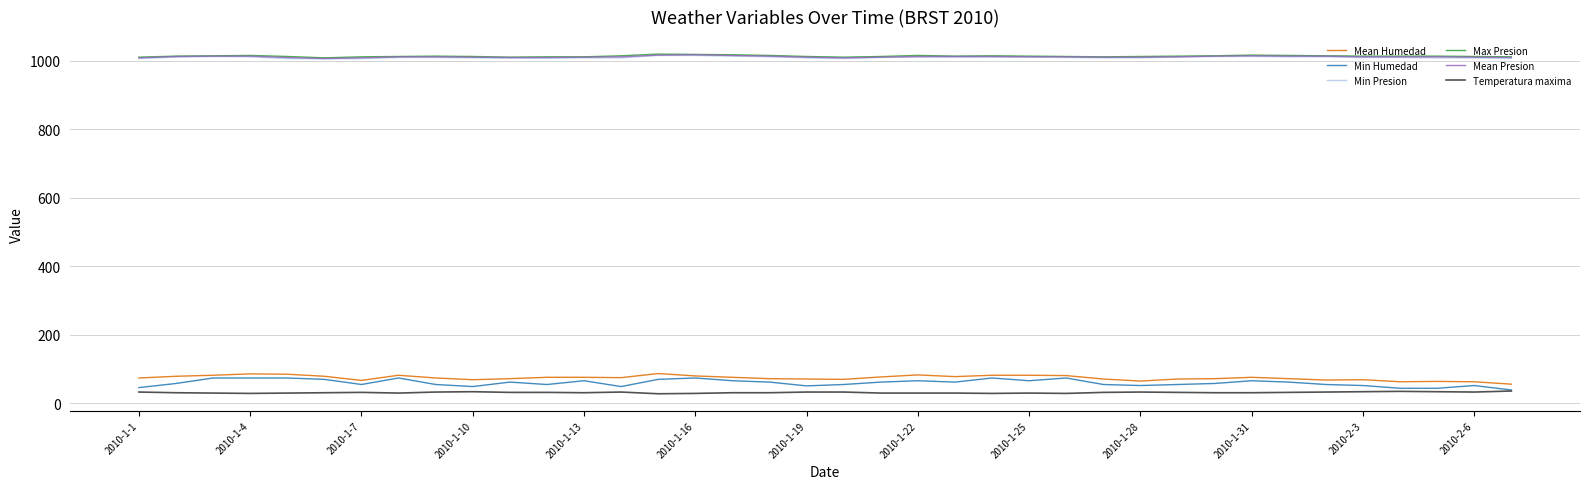

What is the difference between the second highest and minimum values in the Mean Humedad series?

30